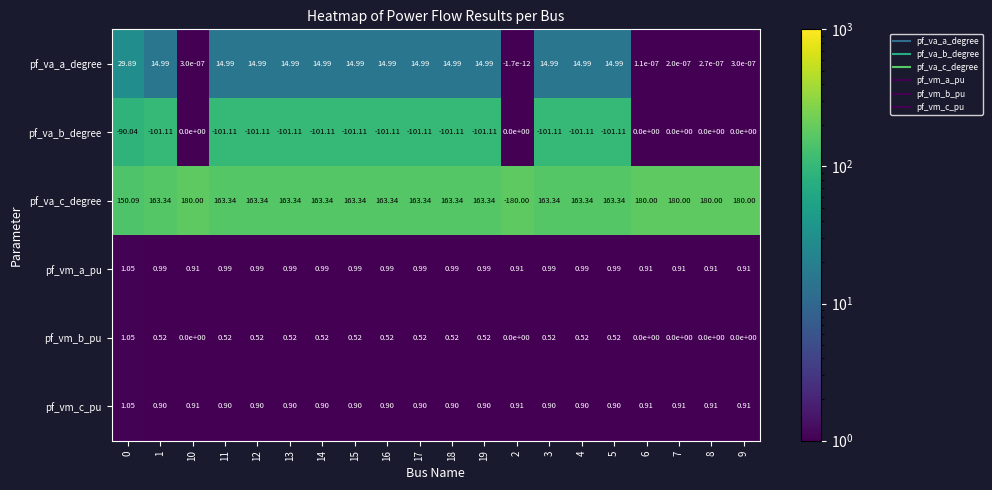

Is the value of pf_va_c_degree at 7 greater than the value of pf_va_b_degree at 13?

Yes